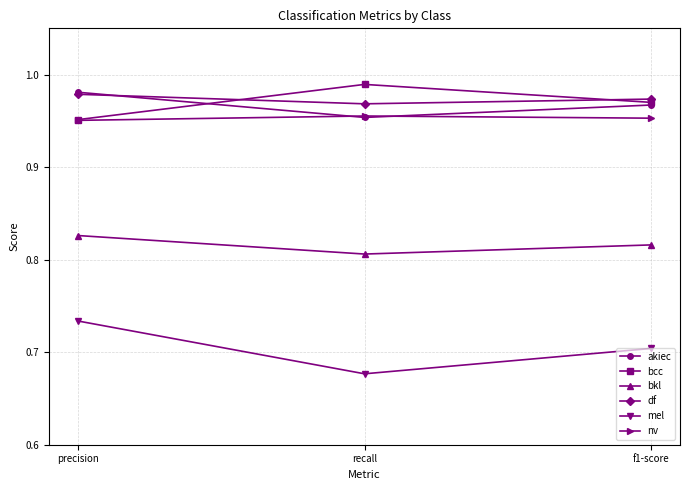

What are all the series names shown in the legend?

akiec, bcc, bkl, df, mel, nv